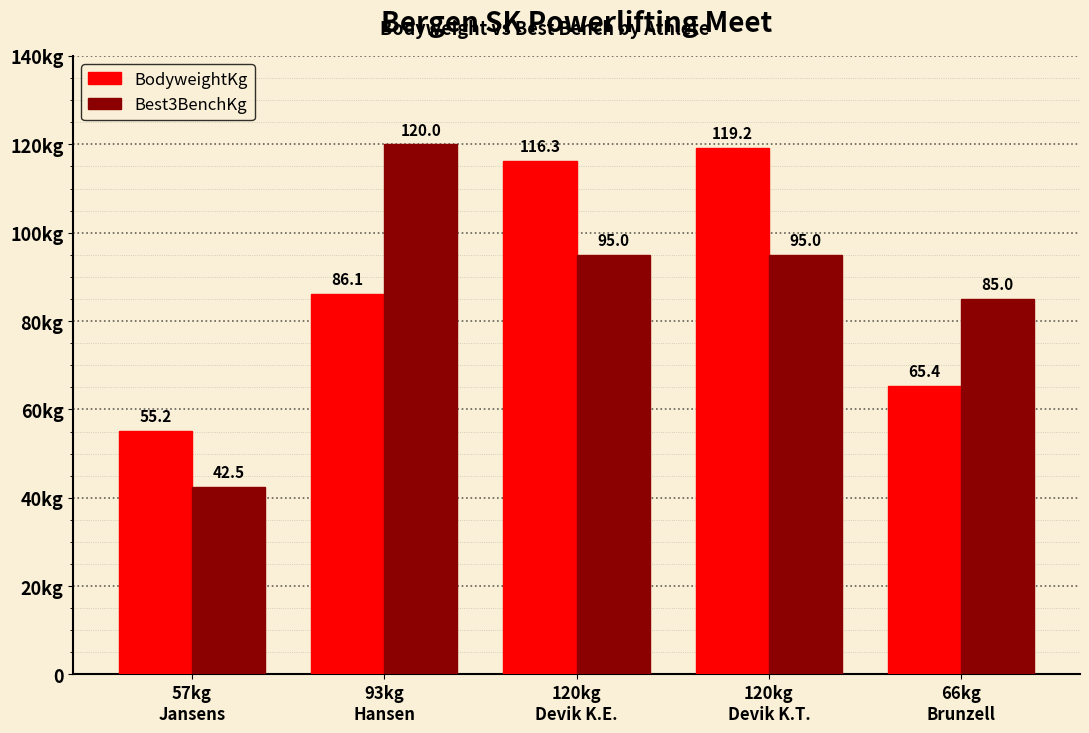

Is the value of Best3BenchKg at 57kg
Jansens greater than the value of BodyweightKg at 57kg
Jansens?

No